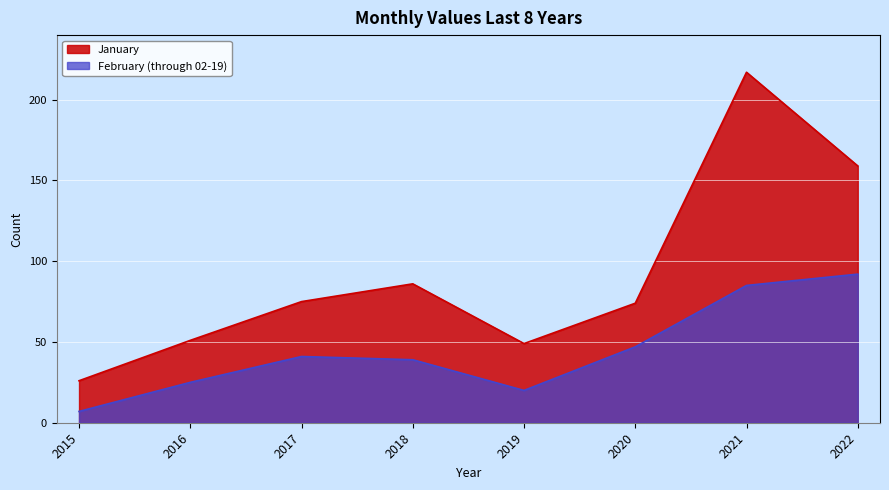

Reading left to right, what are all the values shown in this chart?

January: 2015=26	2016=51	2017=75	2018=86	2019=49	2020=74	2021=217	2022=159
February (through 02-19): 2015=7	2016=25	2017=41	2018=39	2019=20	2020=47	2021=85	2022=92